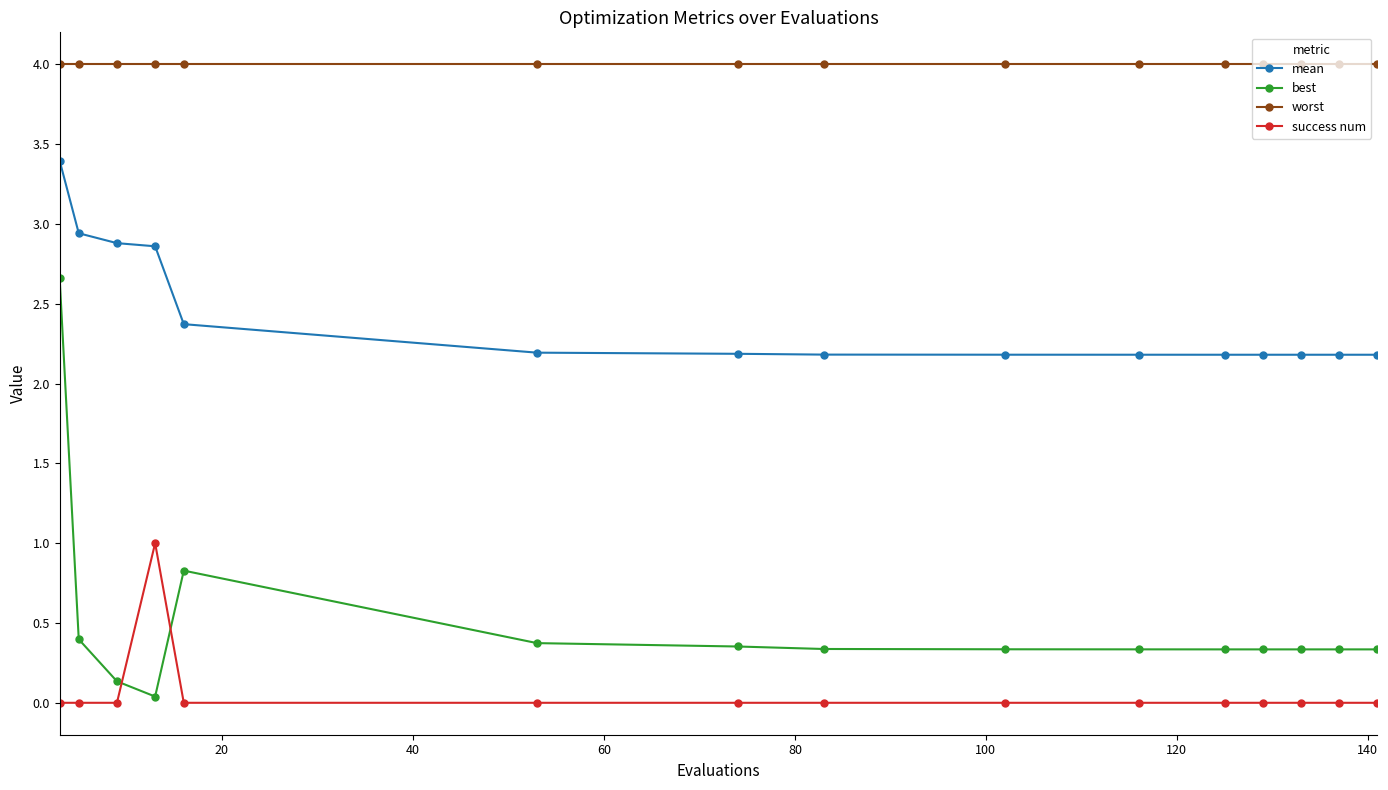

What is the maximum value for mean?

3.4